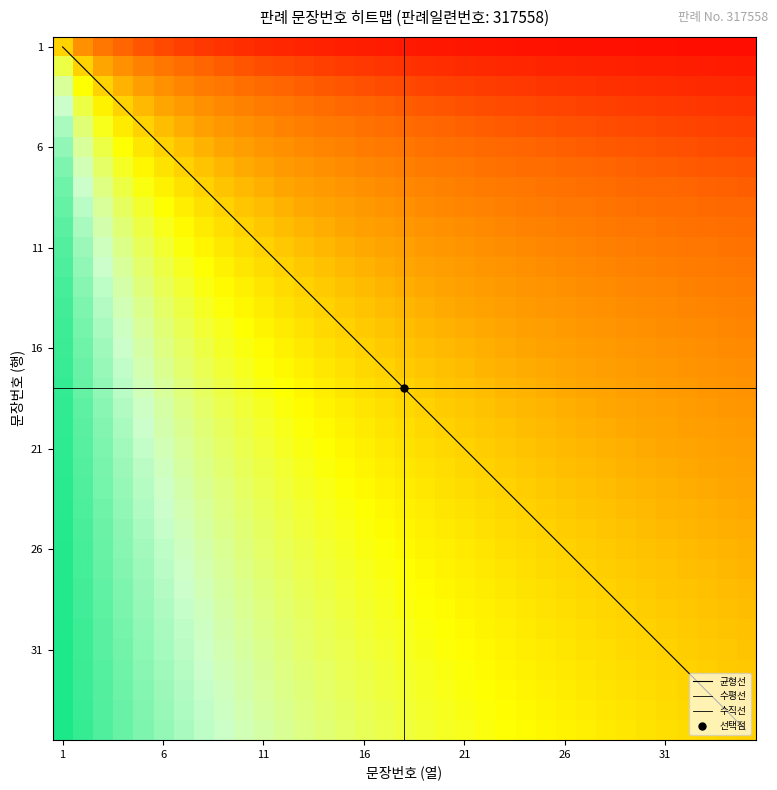

Which label corresponds to the smallest value in the chart?

35